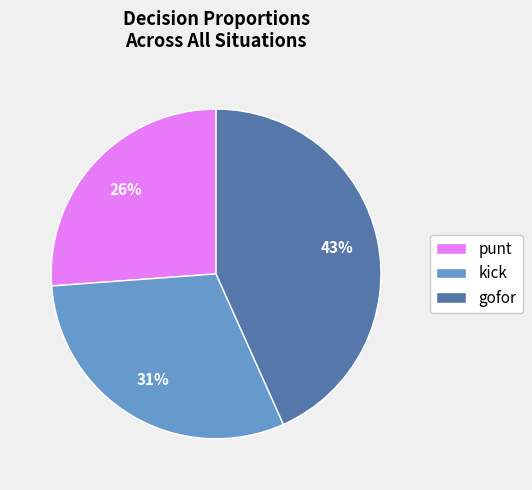

Which has a higher value, punt or kick?

kick